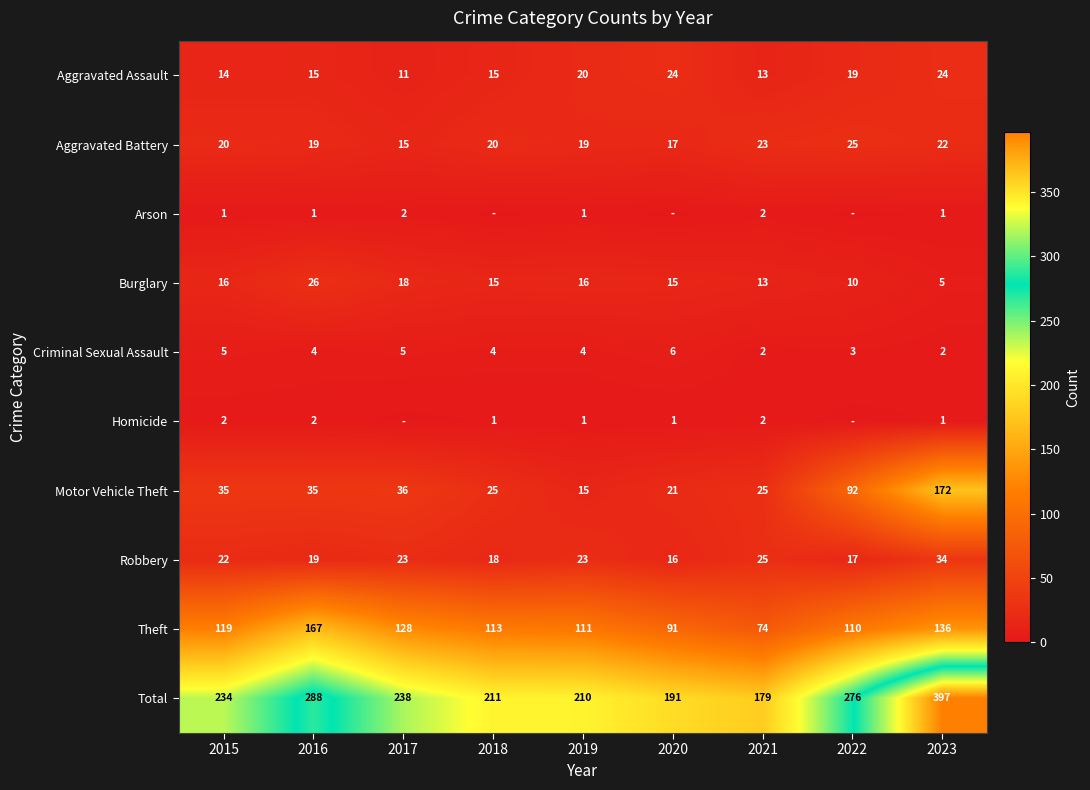

True or false: Theft has a value of 113 at 2018.

True